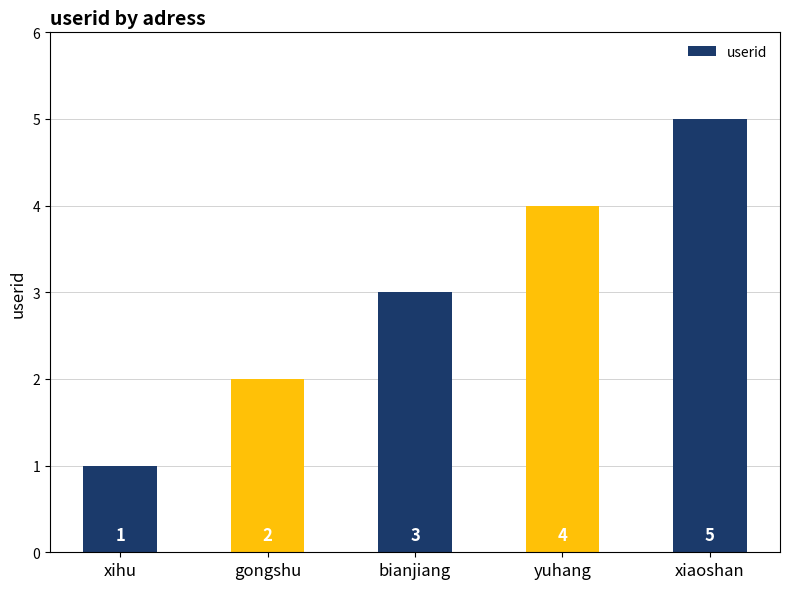

How many values are between 2 and 4?

3